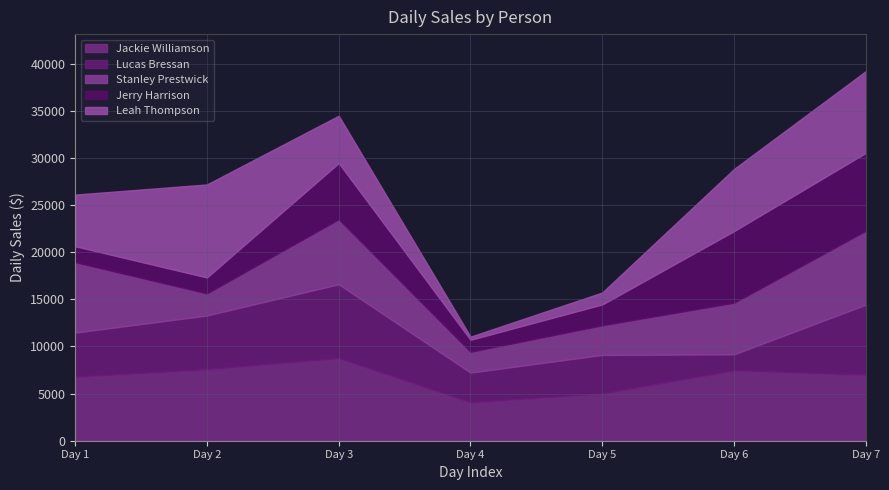

Is it true that Harrison equals 19699.0 at 9?

False